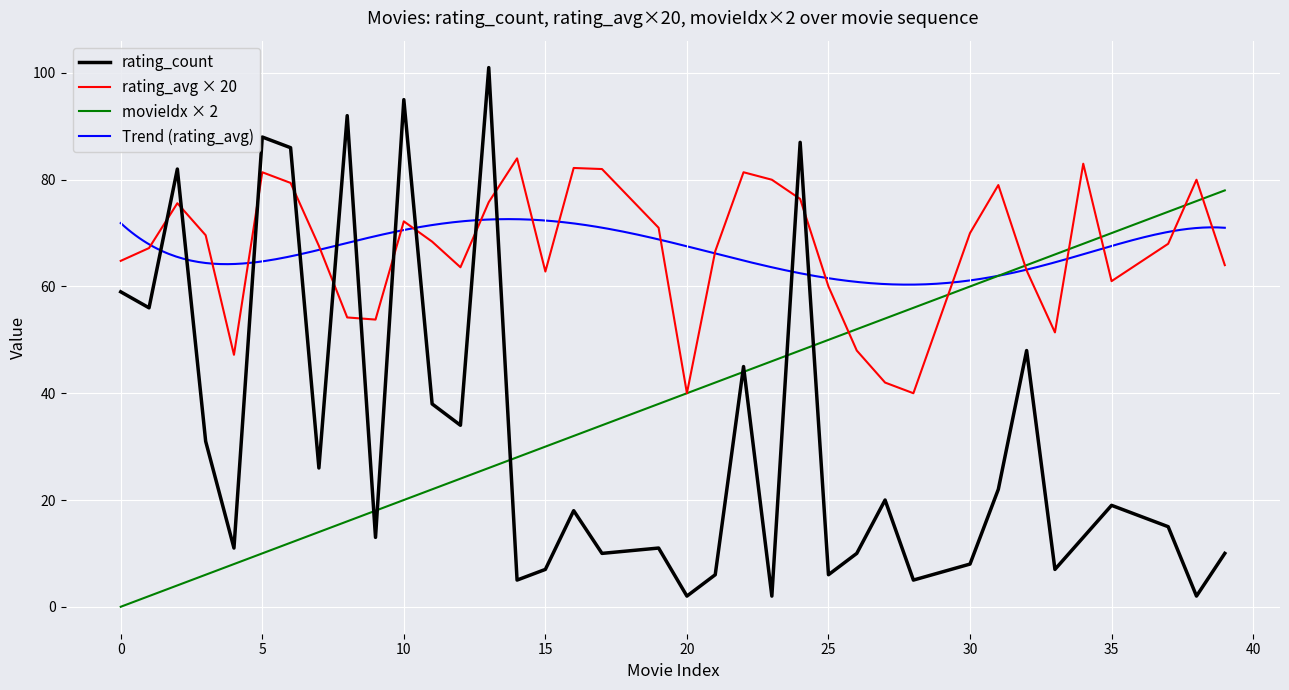

At how many categories does at least one series exceed 67?

24